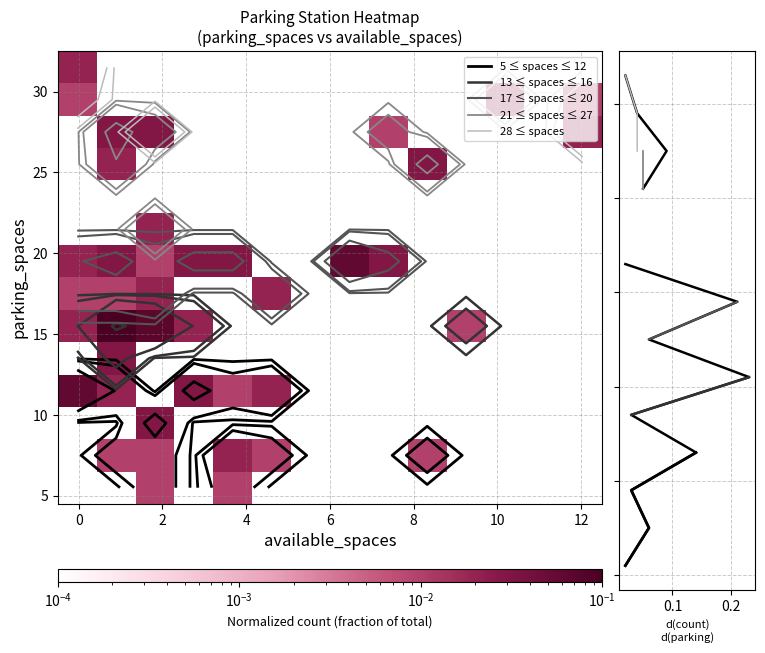

Count the number of categories in the chart.

14